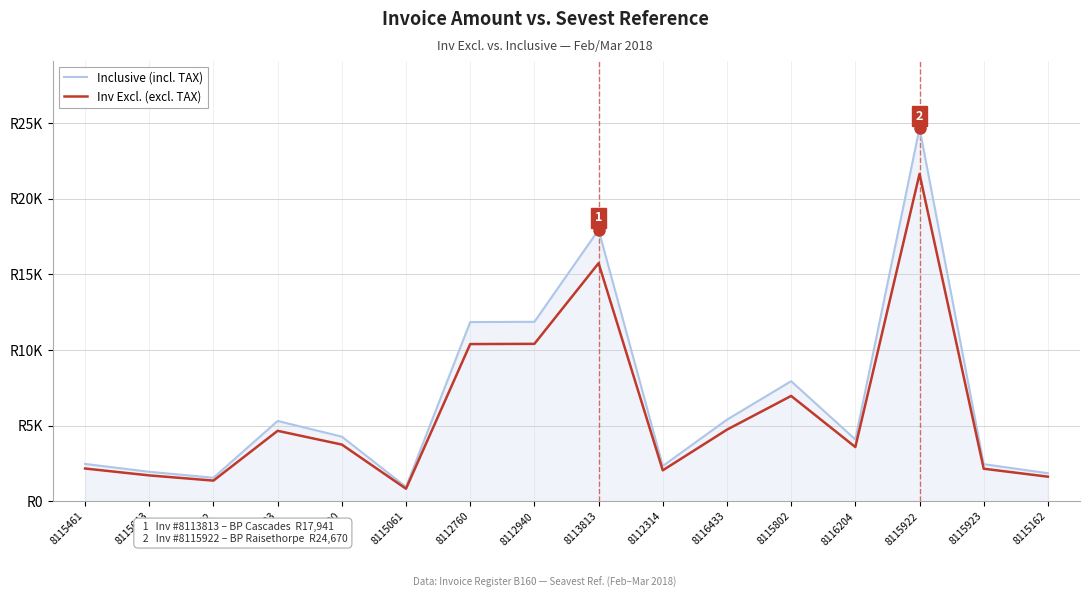

How many interior local valleys does the Inclusive (incl. TAX) series have?

4